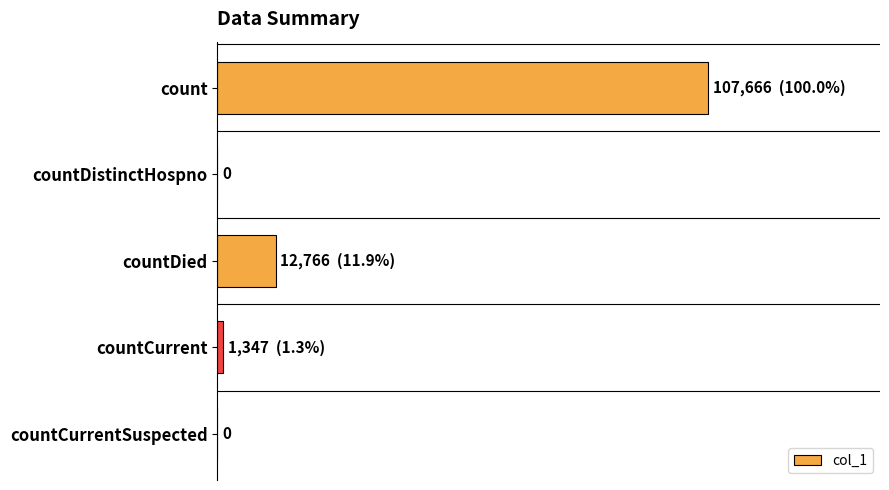

At which label is the value closest to 53833?

countDied